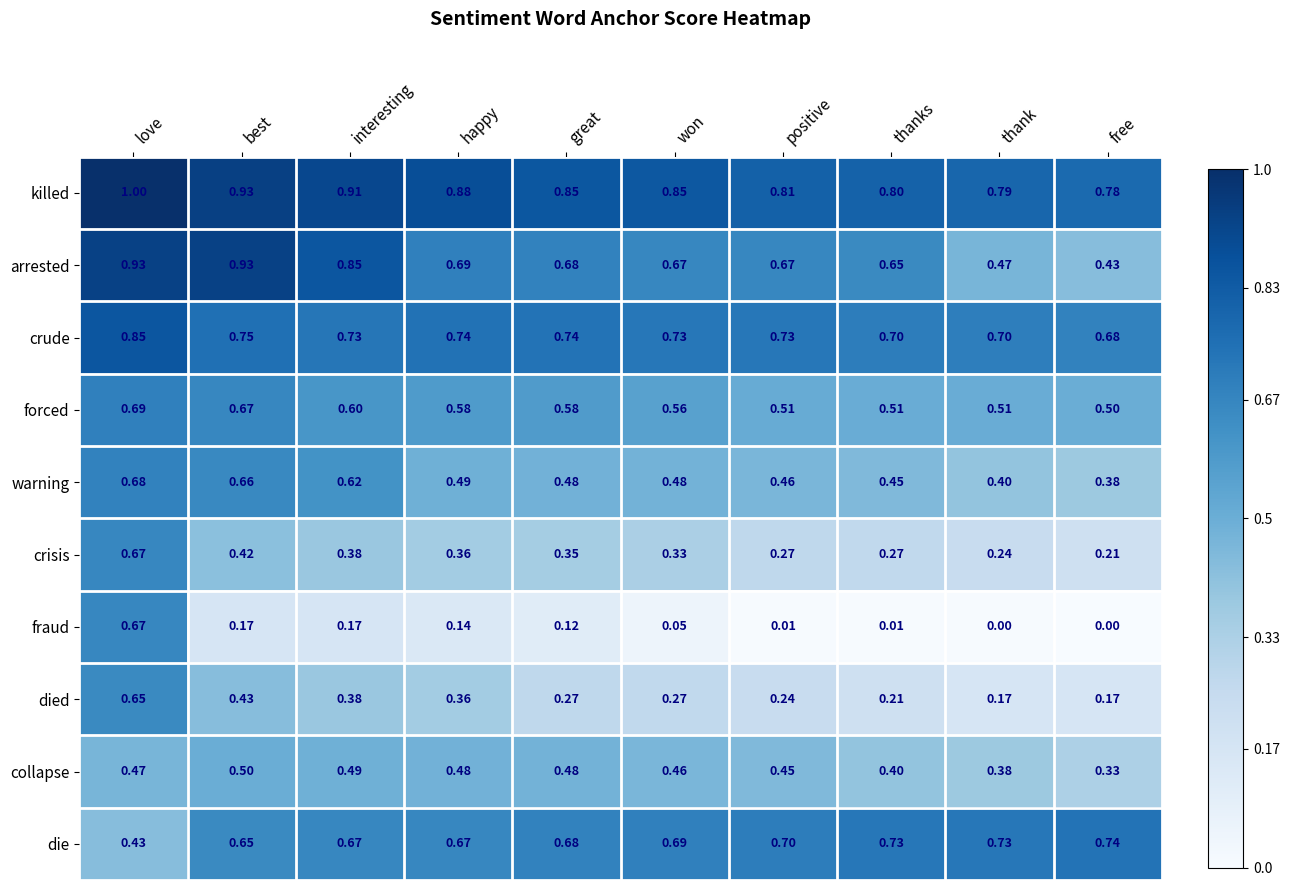

Which series has the largest range (max minus min)?

fraud